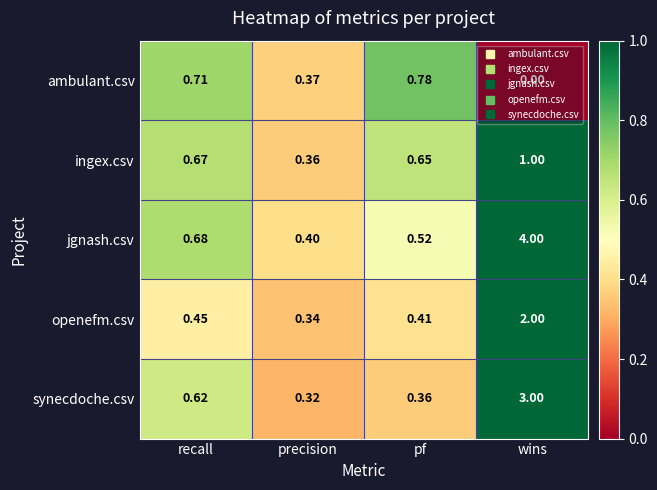

Rank the series by their maximum value, from lowest to highest.

ambulant.csv, ingex.csv, openefm.csv, synecdoche.csv, jgnash.csv